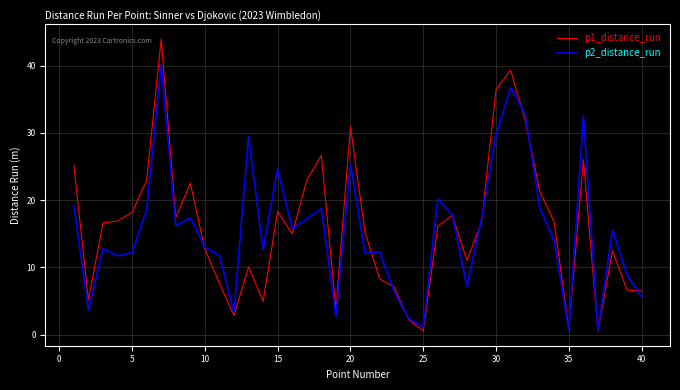

List the series in order of their peak value, lowest first.

p2_distance_run, p1_distance_run